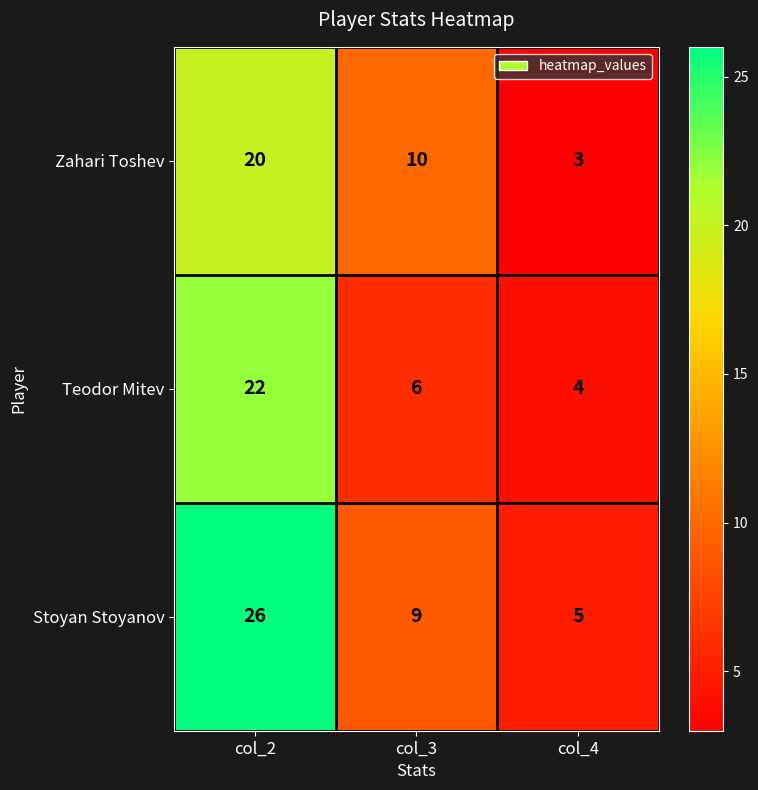

How many Zahari Toshev values are between 3 and 20?

3